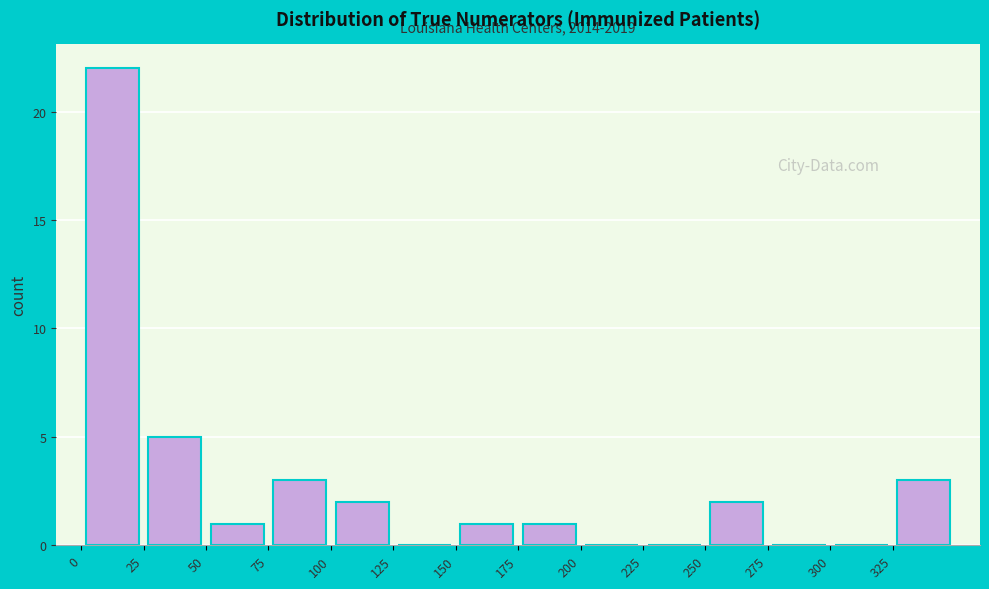

Which range on the x-axis has the tallest bar?

0 to 25